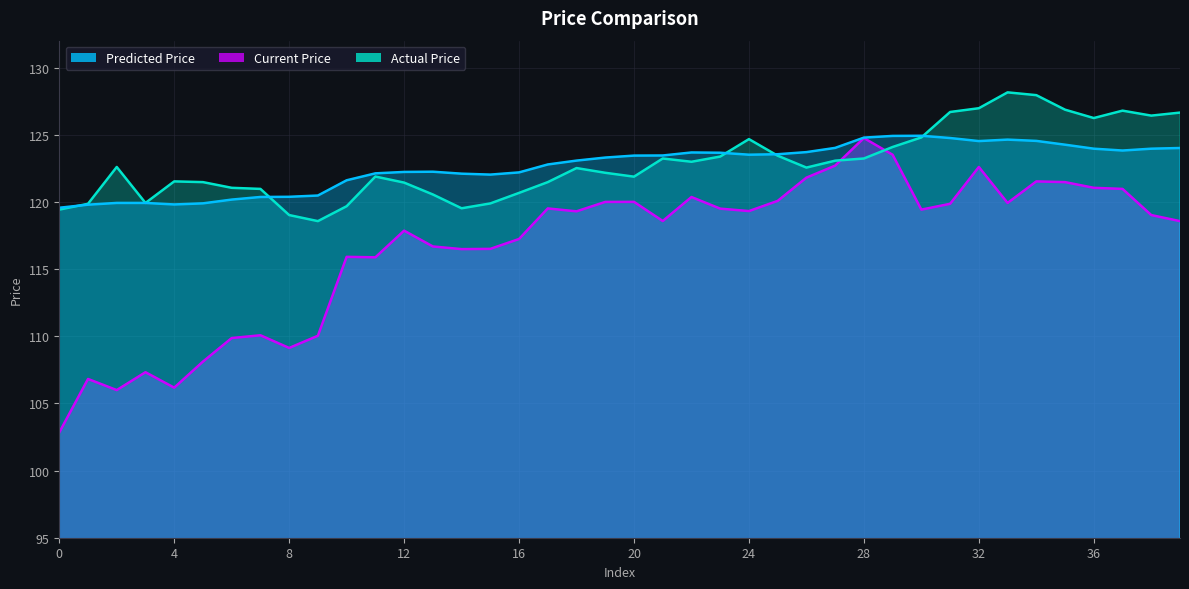

True or false: Predicted Price and Current Price cross at least once.

False